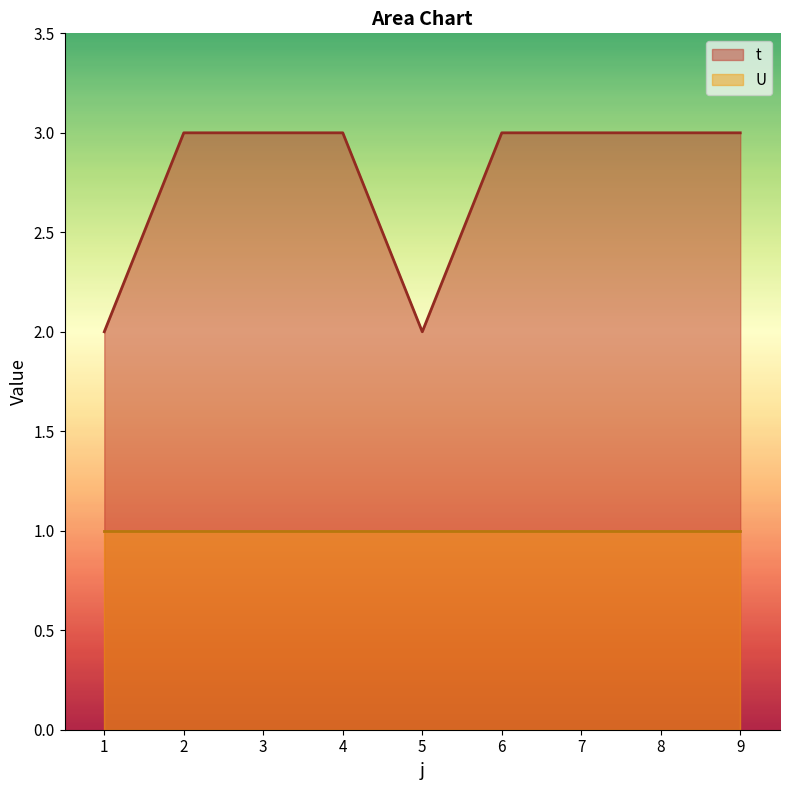

What is the minimum value shown in the chart?

1